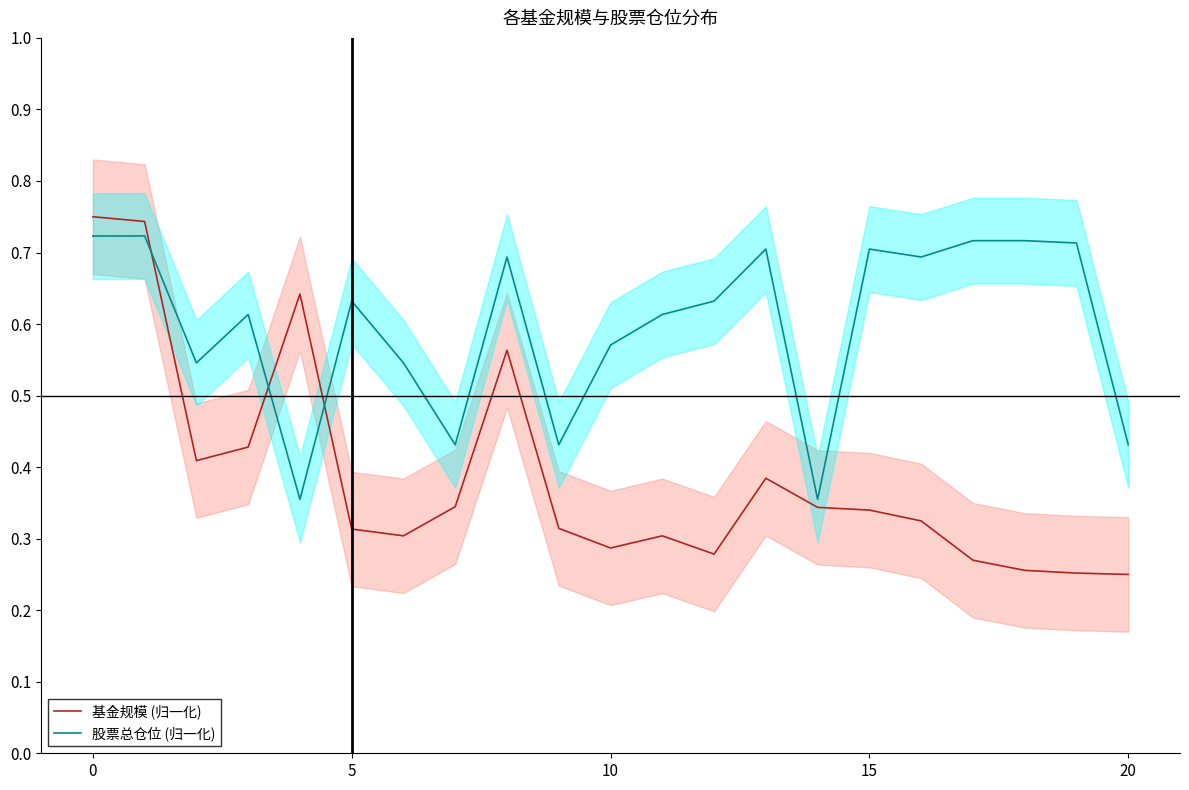

Which has a higher value, 11 or 5?

5